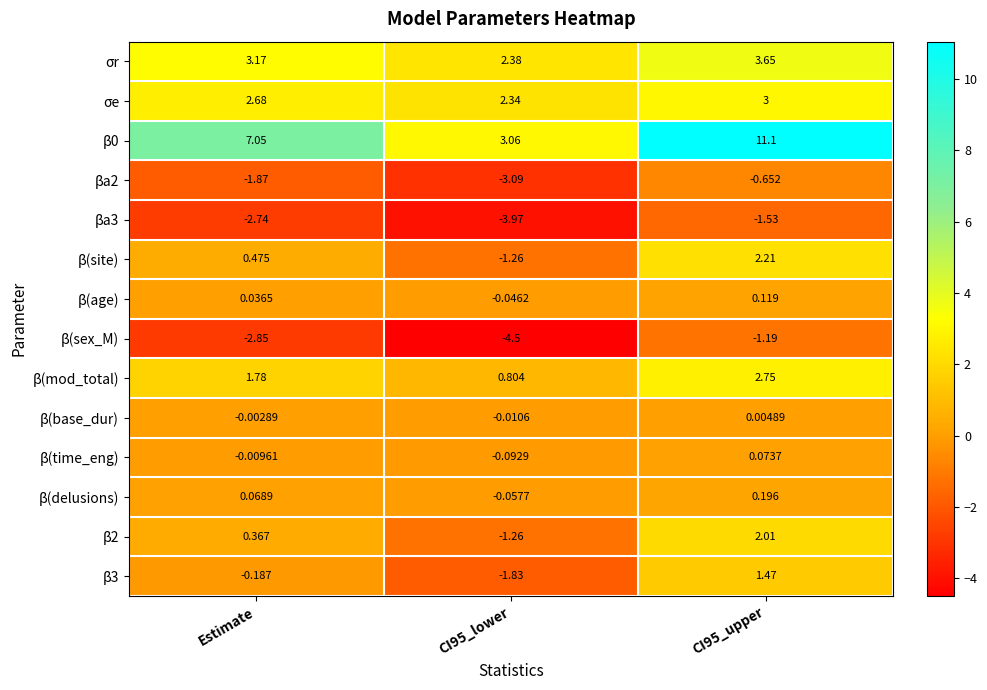

Where is β(time_eng) nearest to the value 0?

Estimate